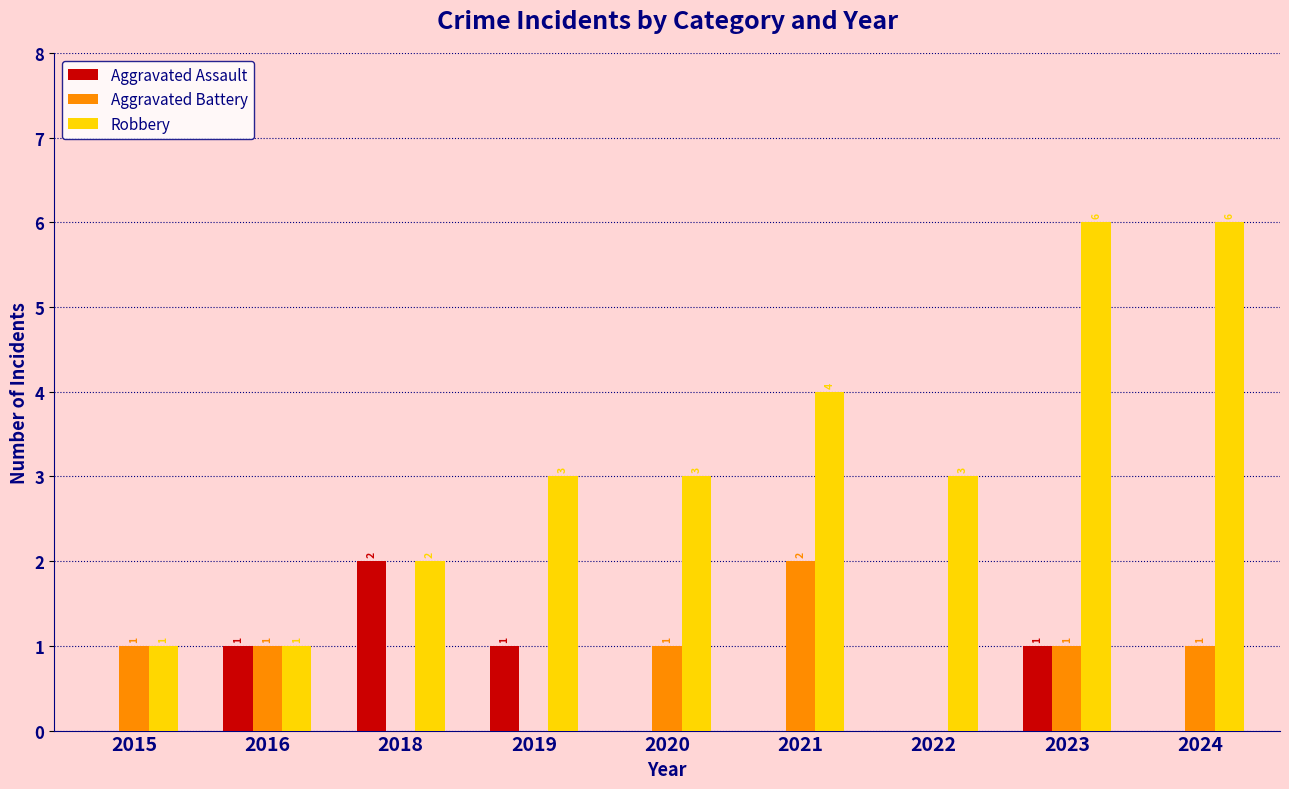

Reading left to right, transcribe all the data shown in this chart.

Aggravated Assault: 2015=0	2016=1	2018=2	2019=1	2020=0	2021=0	2022=0	2023=1	2024=0
Aggravated Battery: 2015=1	2016=1	2018=0	2019=0	2020=1	2021=2	2022=0	2023=1	2024=1
Robbery: 2015=1	2016=1	2018=2	2019=3	2020=3	2021=4	2022=3	2023=6	2024=6